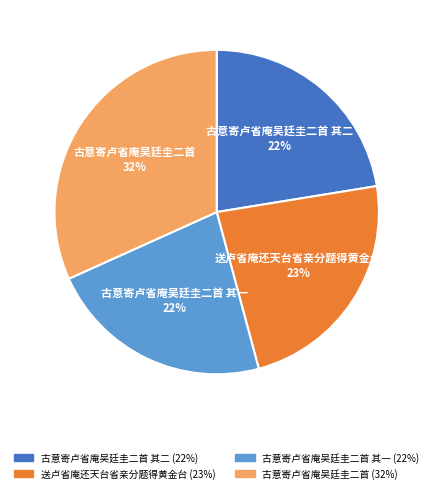

What percentage is the 古意寄卢省庵吴廷圭二首 其二 slice, to the nearest percent?

22%